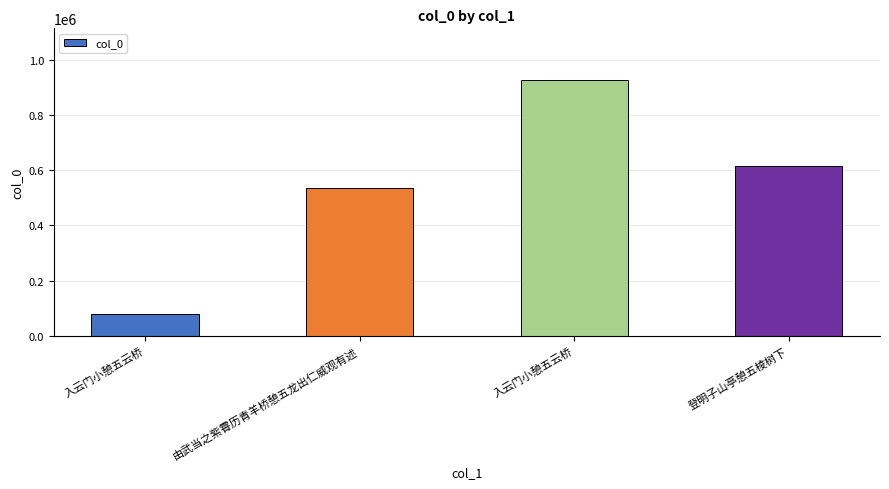

What is the difference between the values at 登明子山亭憩五棱树下 and 由武当之紫霄历青羊桥憩五龙出仁威观有述?

80458